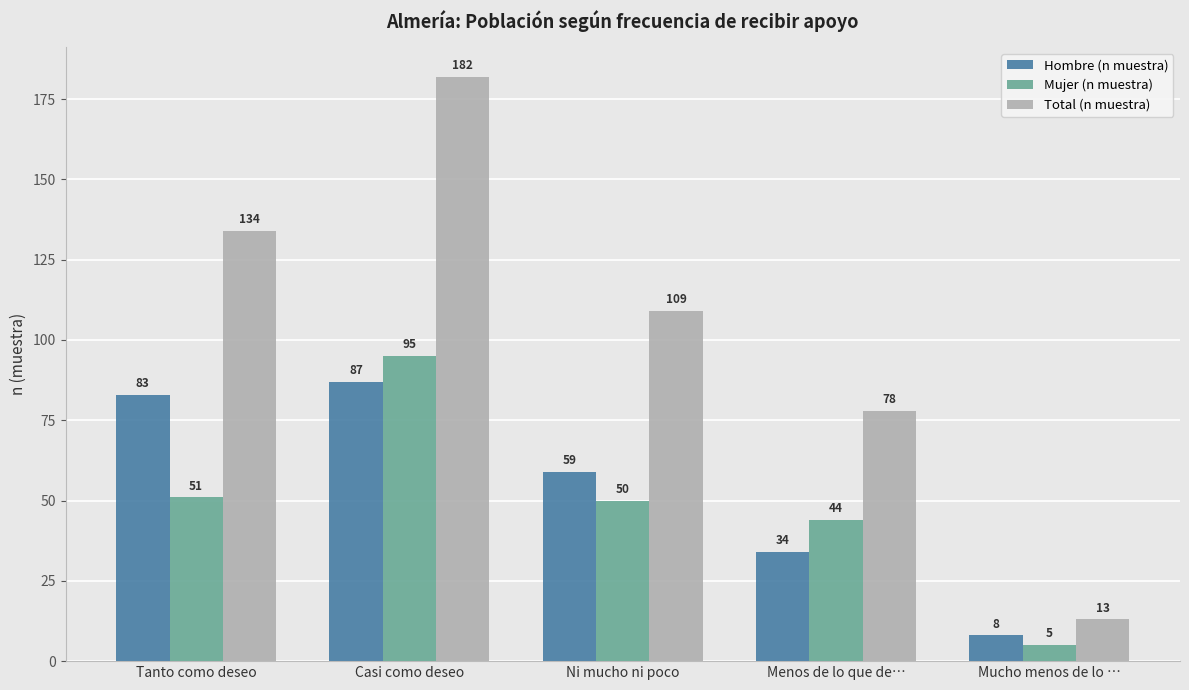

Reading left to right, what are all the values shown in this chart?

Hombre (n muestra): 83	87	59	34	8
Mujer (n muestra): 51	95	50	44	5
Total (n muestra): 134	182	109	78	13